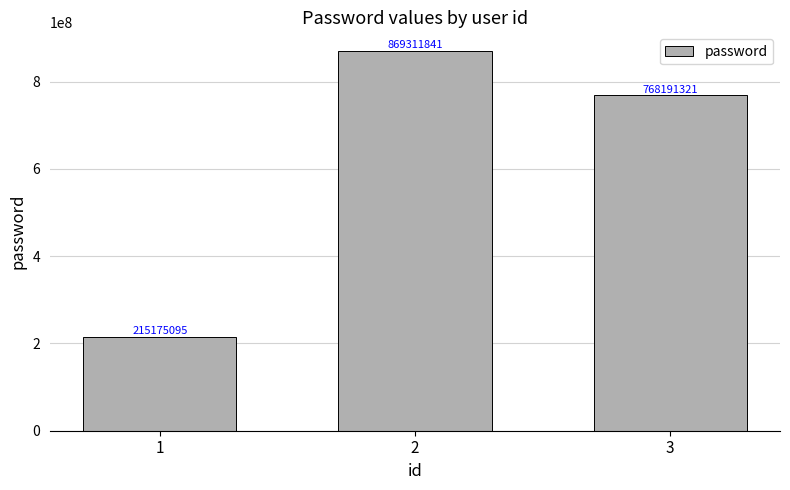

Between 3 and 2, which is larger?

2